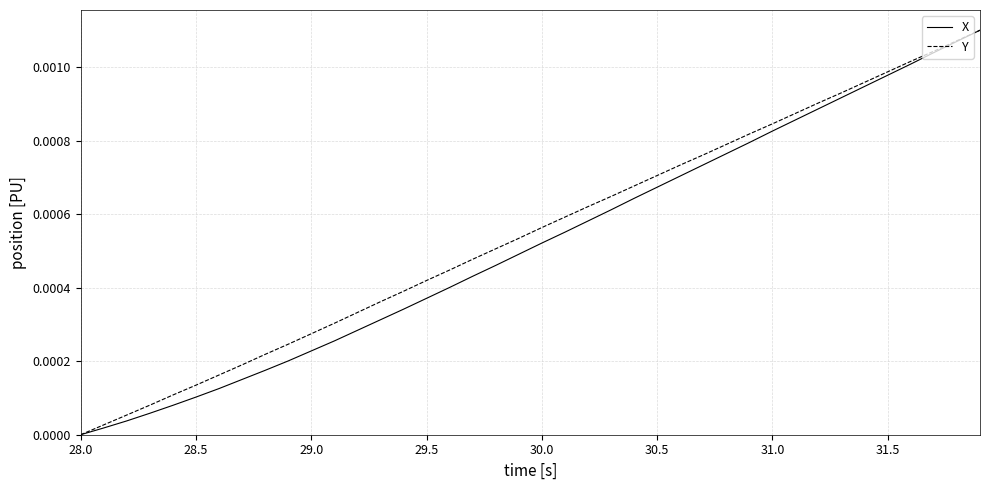

At which label is Y closest to 0?

28.0